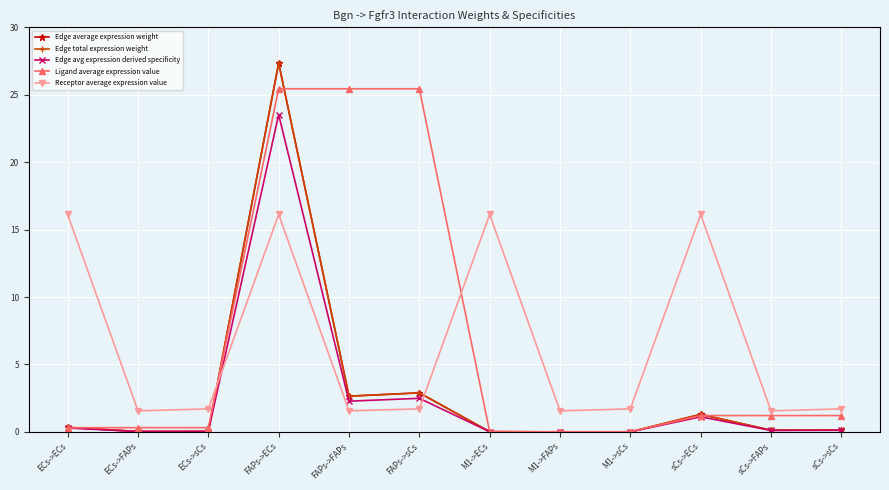

True or false: Ligand average expression value has a value of 0.7 at sCs->sCs.

False